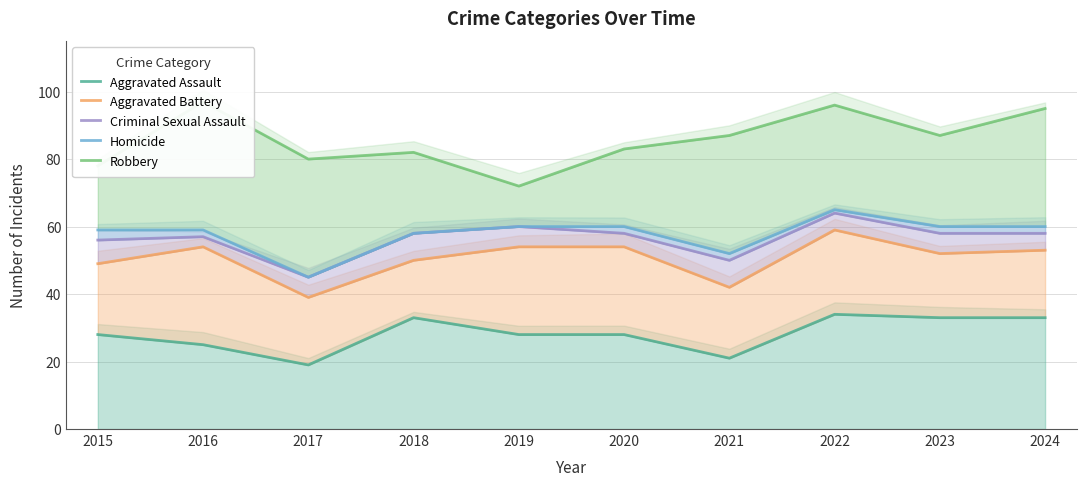

Rank the series by their maximum value, from lowest to highest.

Aggravated Assault, Aggravated Battery, Criminal Sexual Assault, Homicide, Robbery